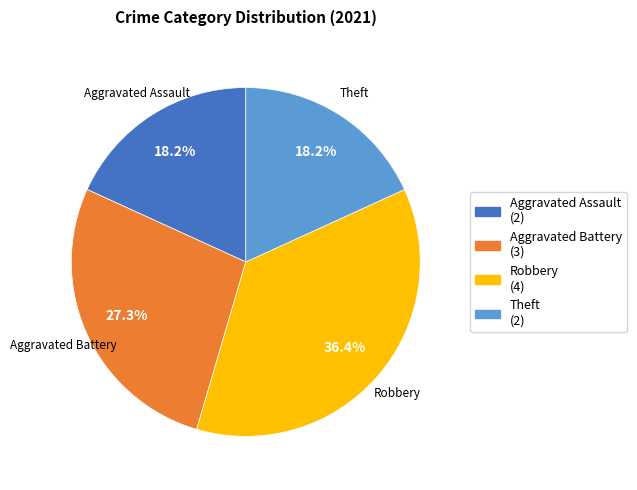

Does Robbery (4) represent more than half of the total?

No